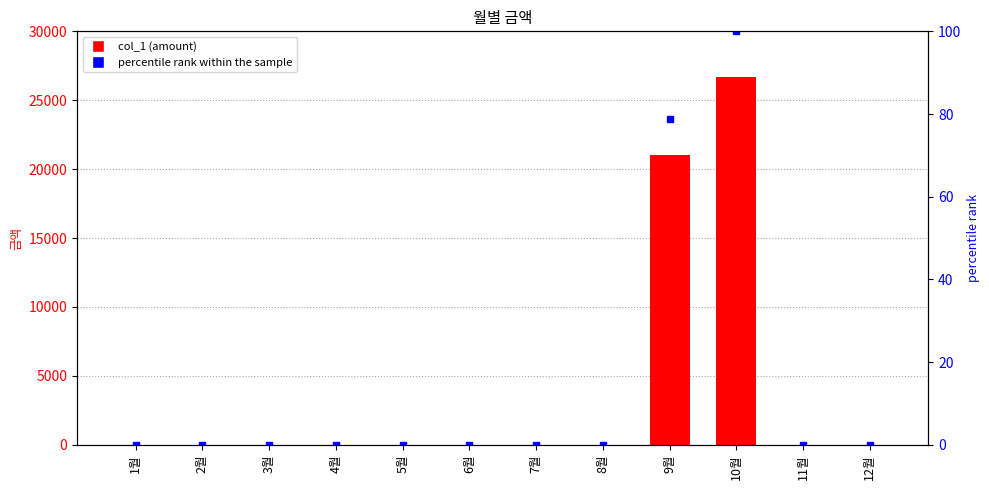

Between 10월 and 6월, which is larger?

10월